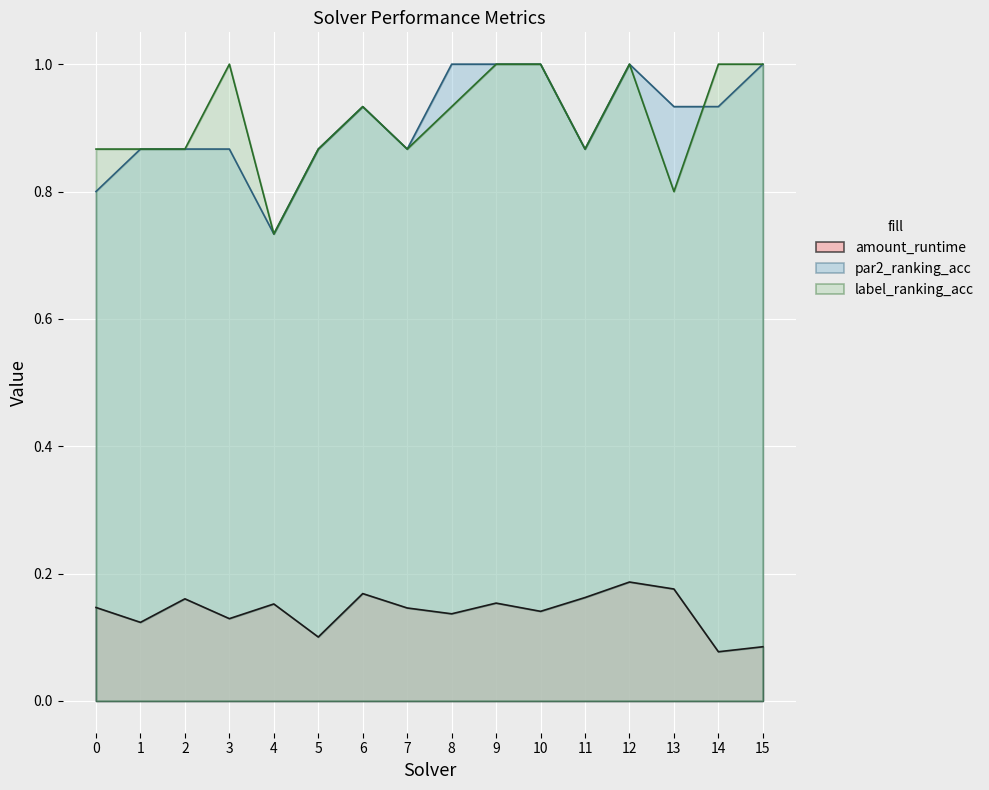

At which category does label_ranking_acc reach its first local peak?

3